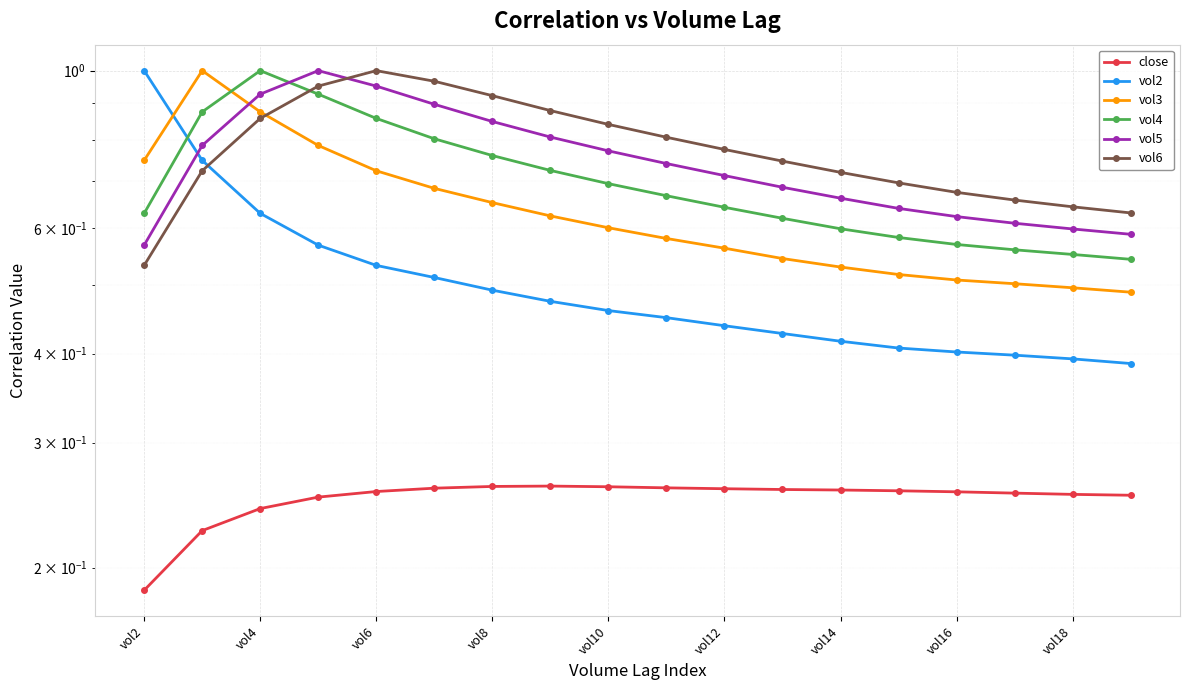

How many vol2 values are between 0 and 1?

18